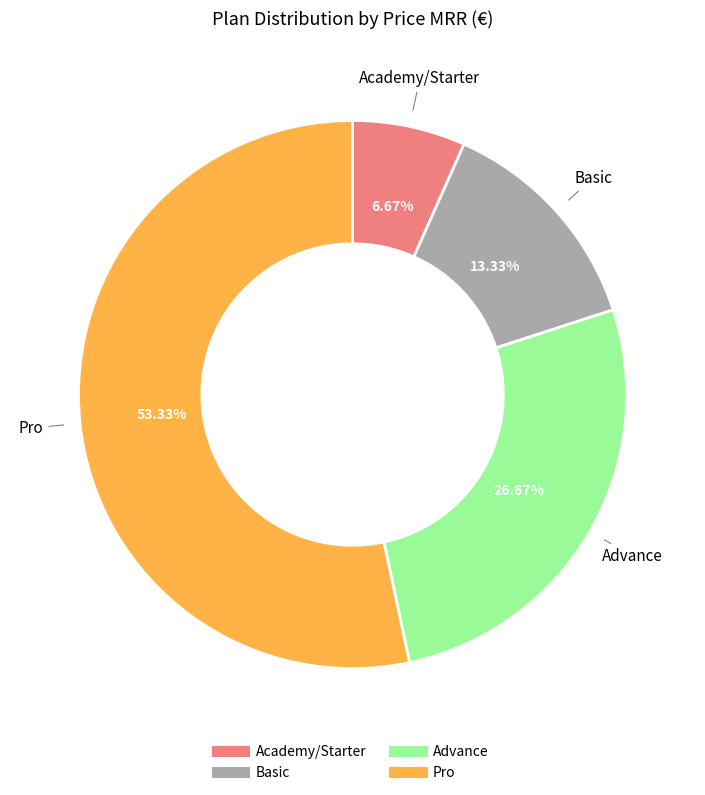

Does any single category account for the majority?

Yes